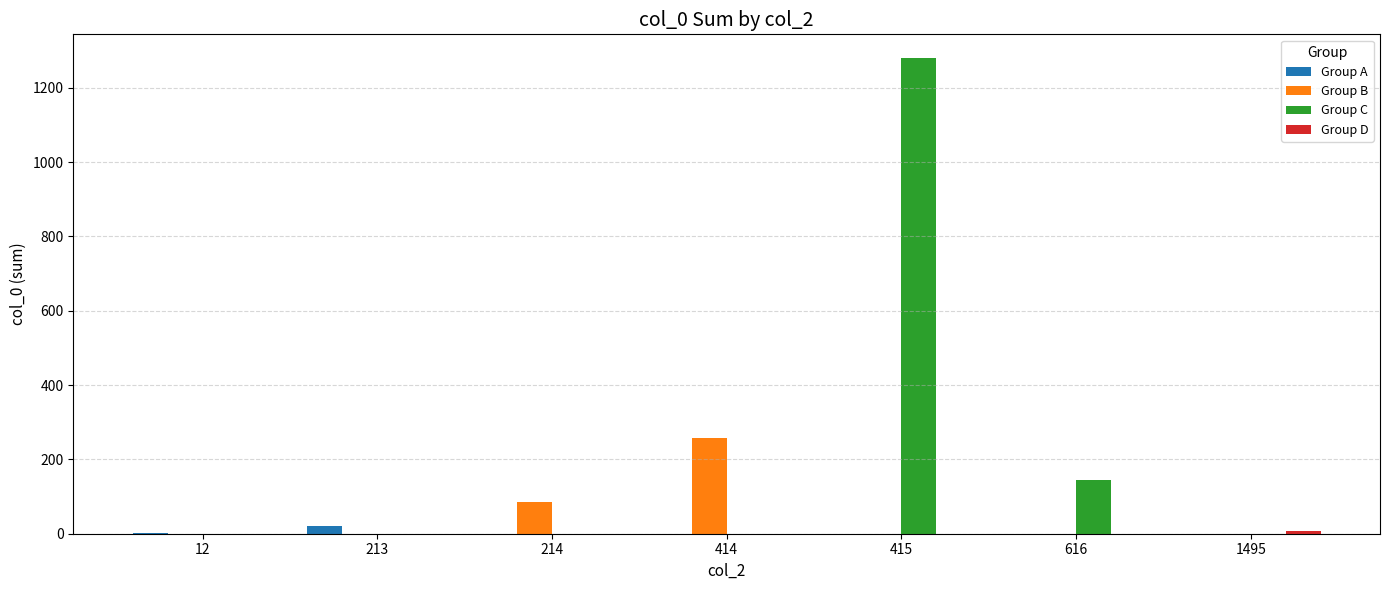

Which series changed the most between 213 and 415?

Group C